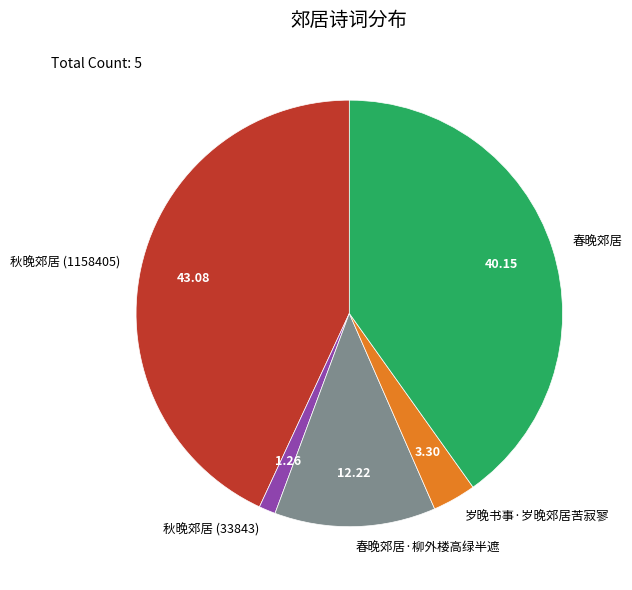

Rank the categories by value from highest to lowest.

秋晚郊居 (1158405), 春晚郊居, 春晚郊居·柳外楼高绿半遮, 岁晚书事·岁晚郊居苦寂寥, 秋晚郊居 (33843)